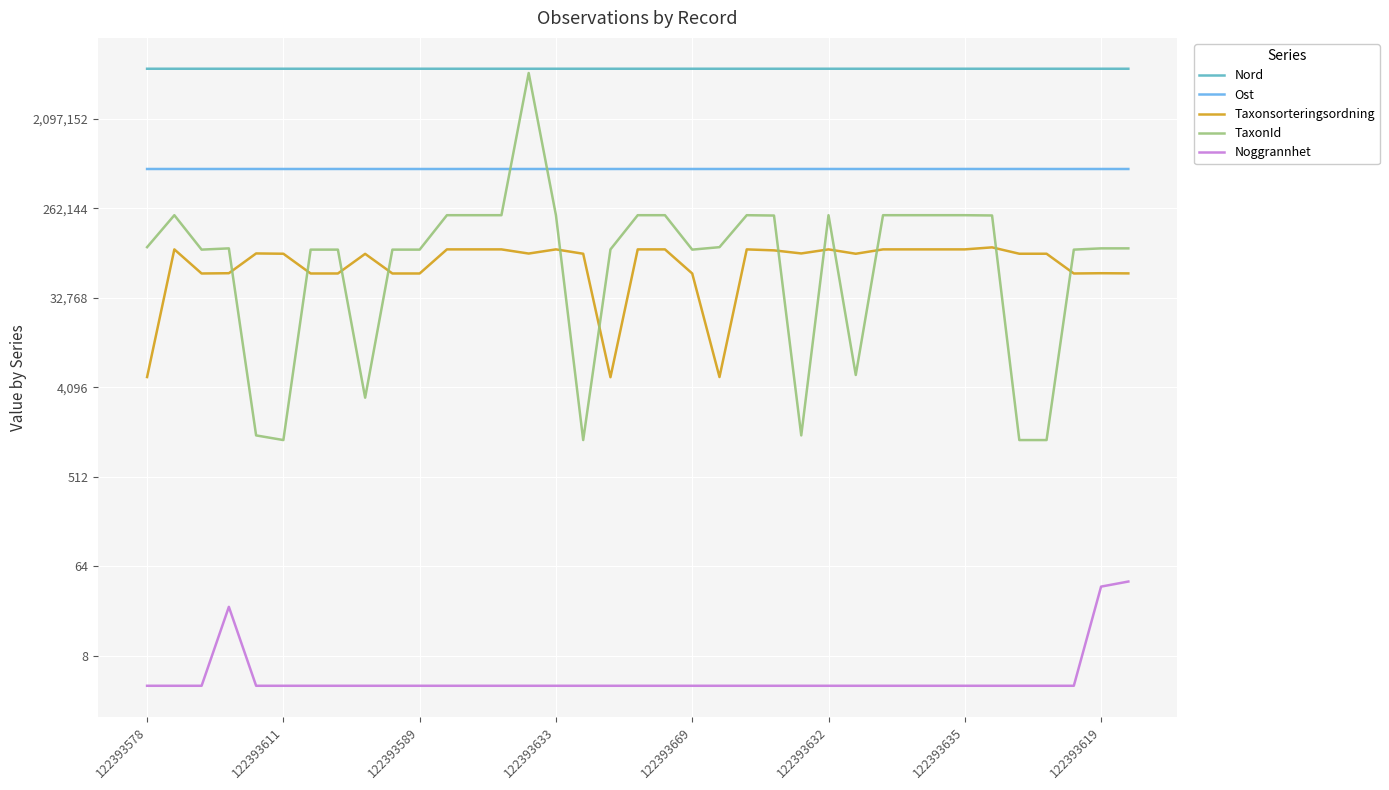

Is it true that Noggrannhet equals 2 at 122393669?

False